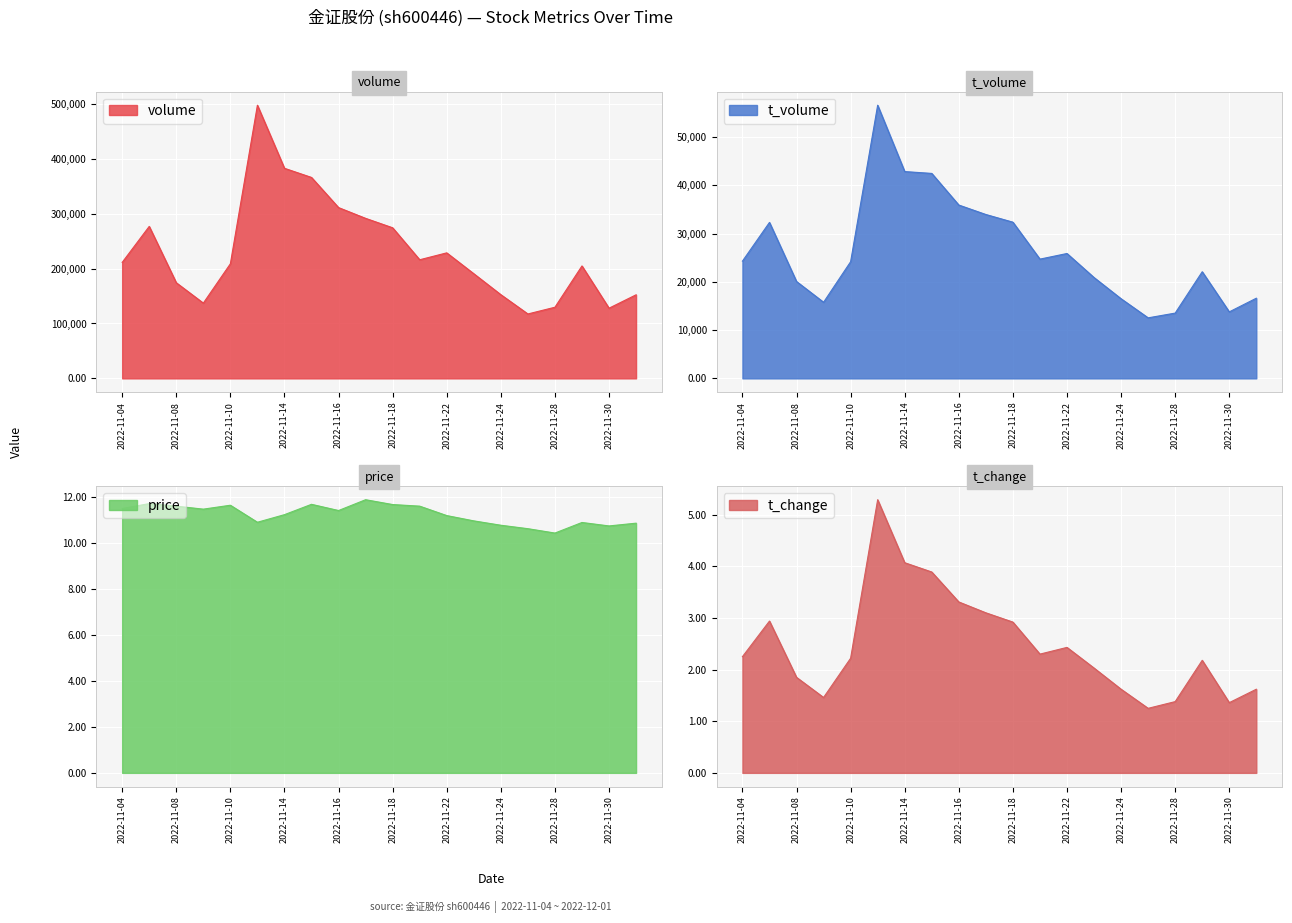

What is the highest value of the price series?

11.9